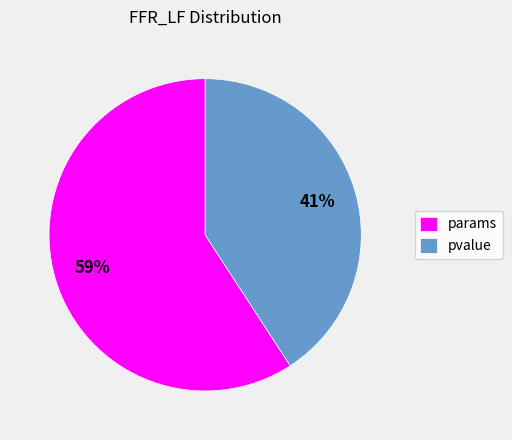

To the nearest percent, what portion does pvalue represent?

41%